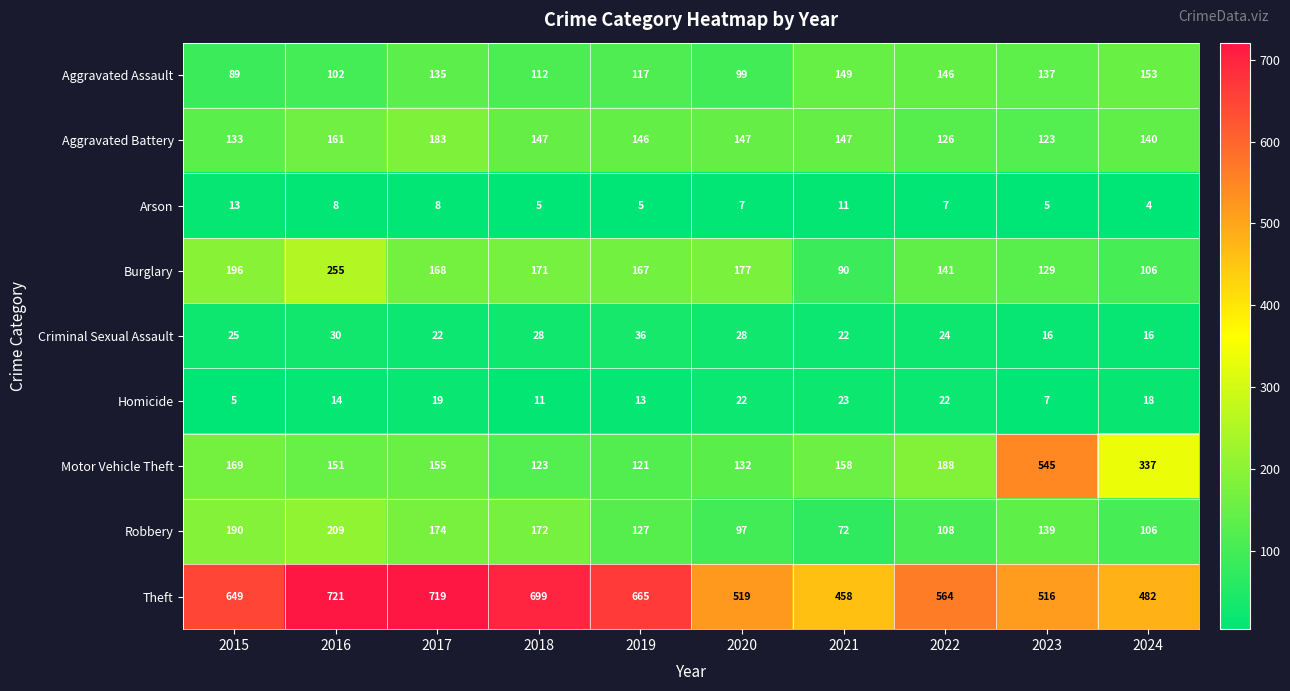

Which label corresponds to the largest value in the chart?

2016